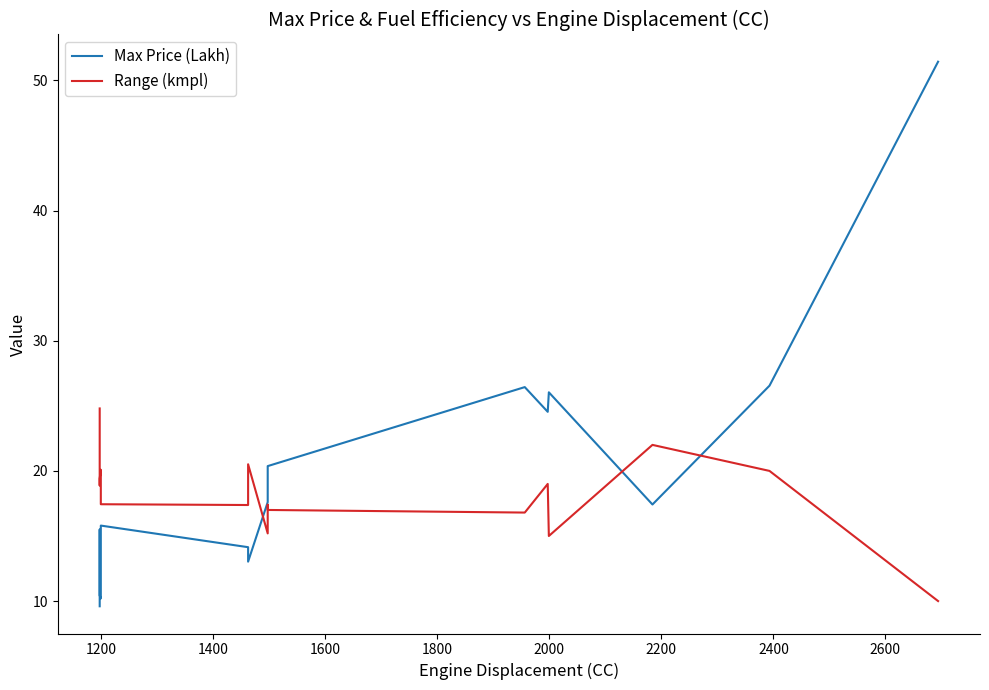

Does the chart have visible grid lines?

No